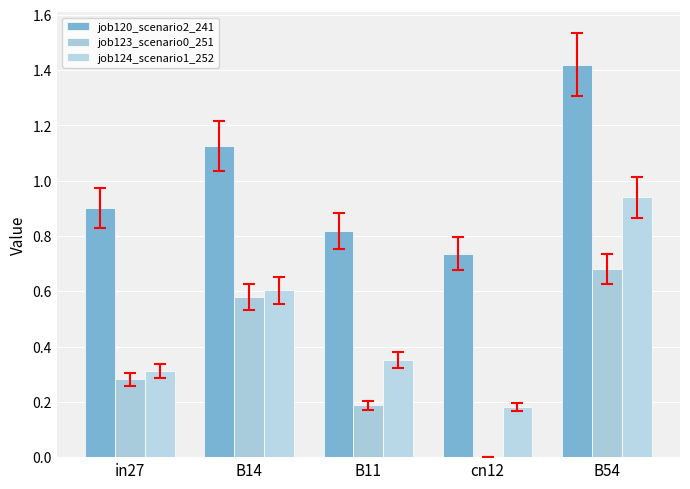

At B11, list the series in order from largest to smallest.

job120_scenario2_241, job124_scenario1_252, job123_scenario0_251